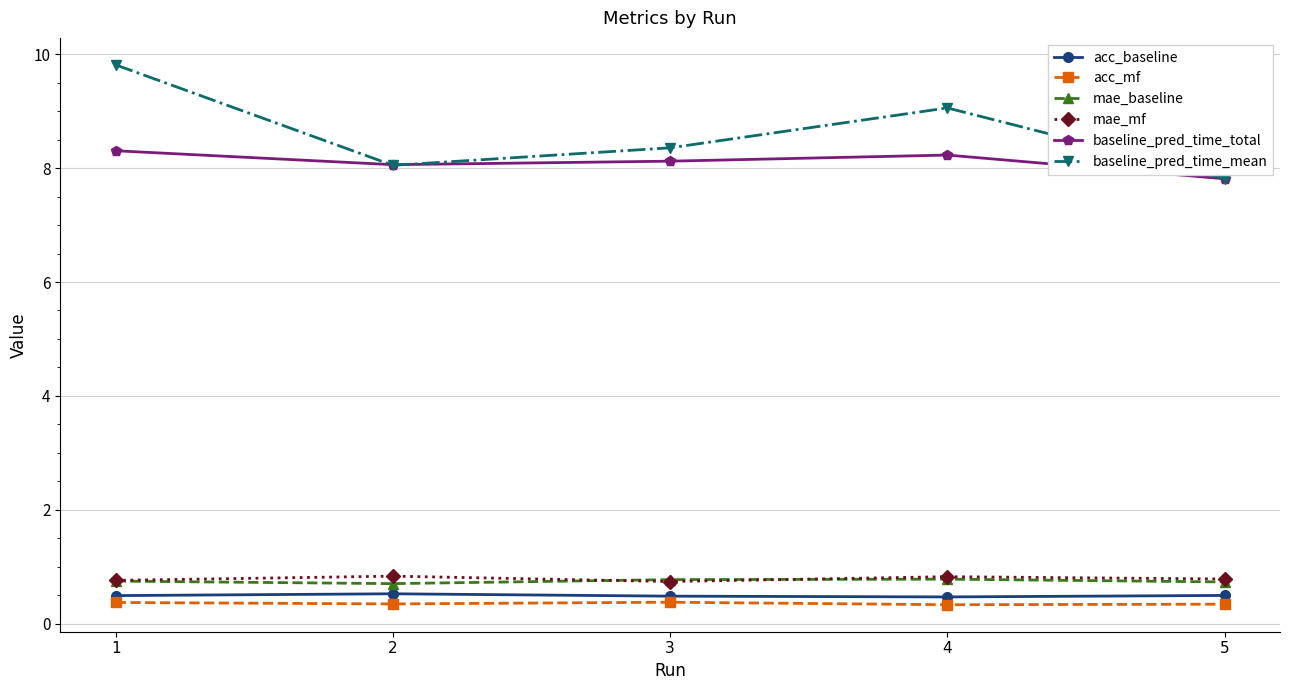

Is it true that mae_mf equals 0.3 at 4?

False